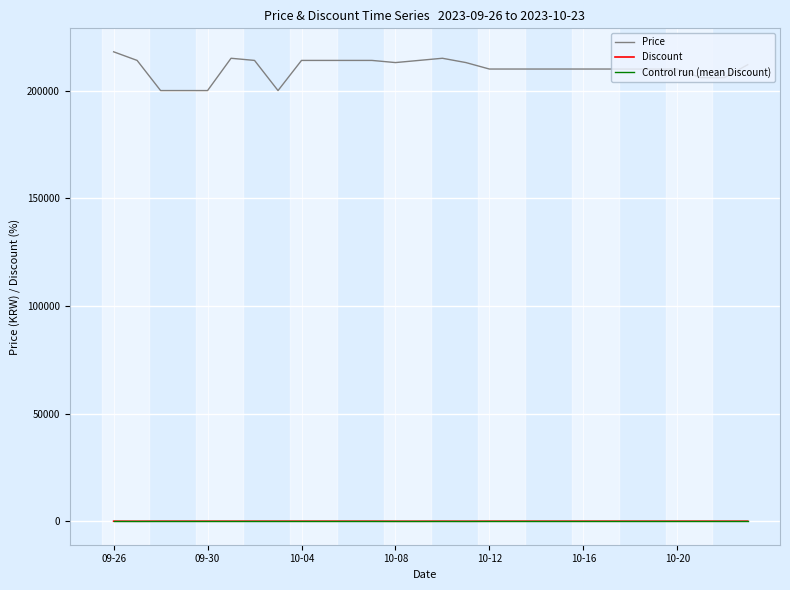

Which series has the largest total across all categories?

Price